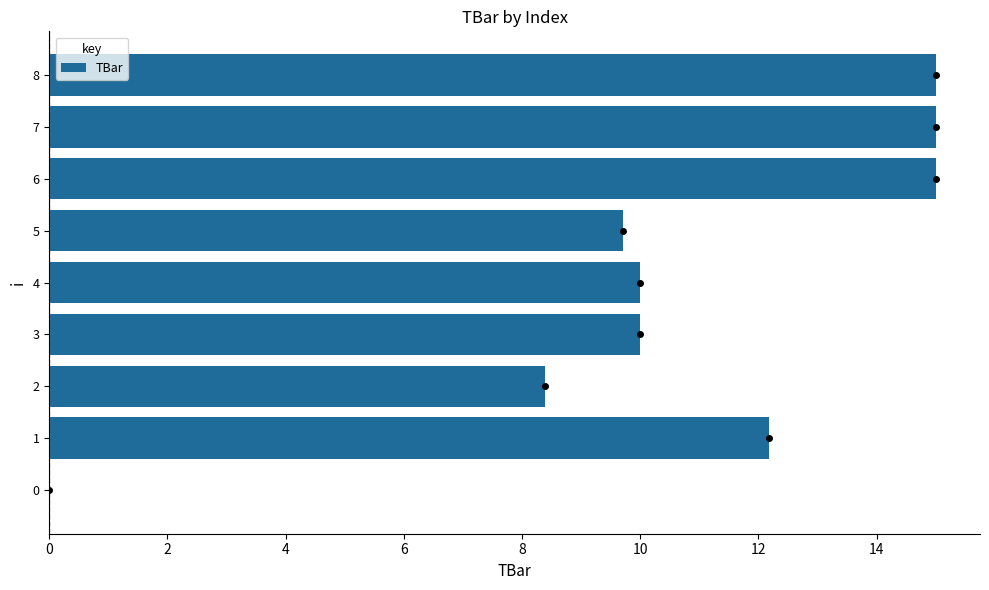

What is the sum of all values?

95.3